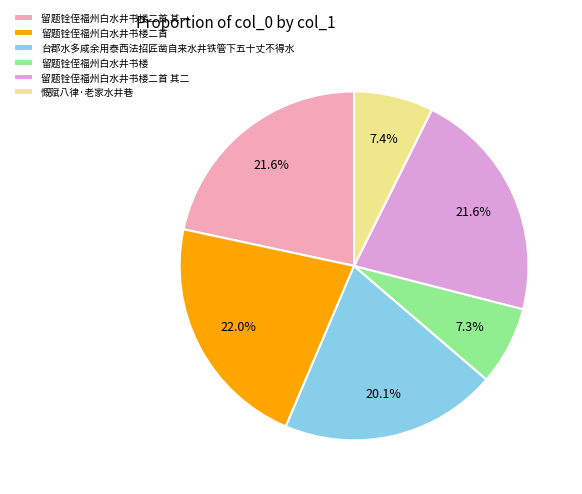

Does 台郡水多咸余用泰西法招匠凿自来水井铁管下五十丈不得水 account for over 50% of the chart?

No